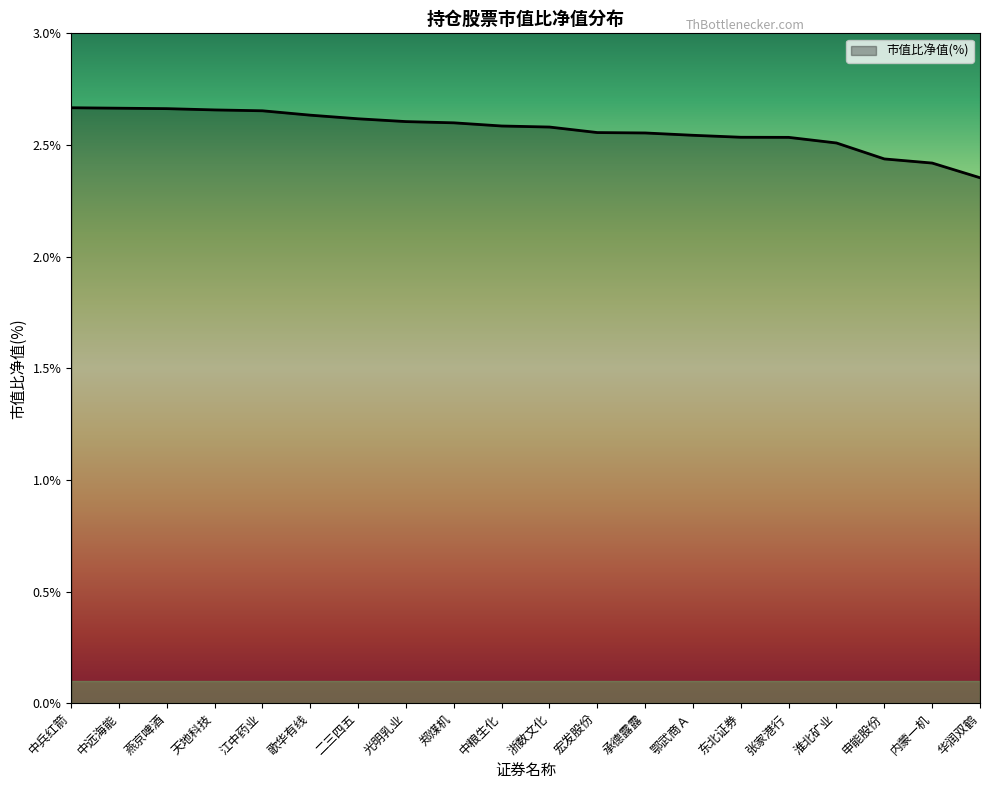

The value at 二三四五 is 3.5. True or false?

False